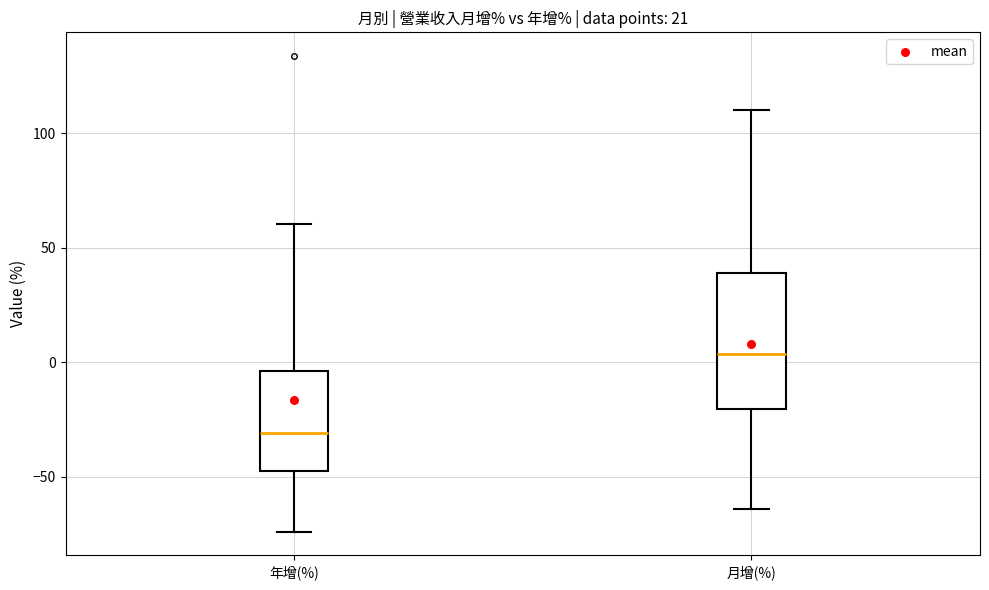

Comparing the boxes themselves (not the whiskers), which one is the tallest?

月增(%)